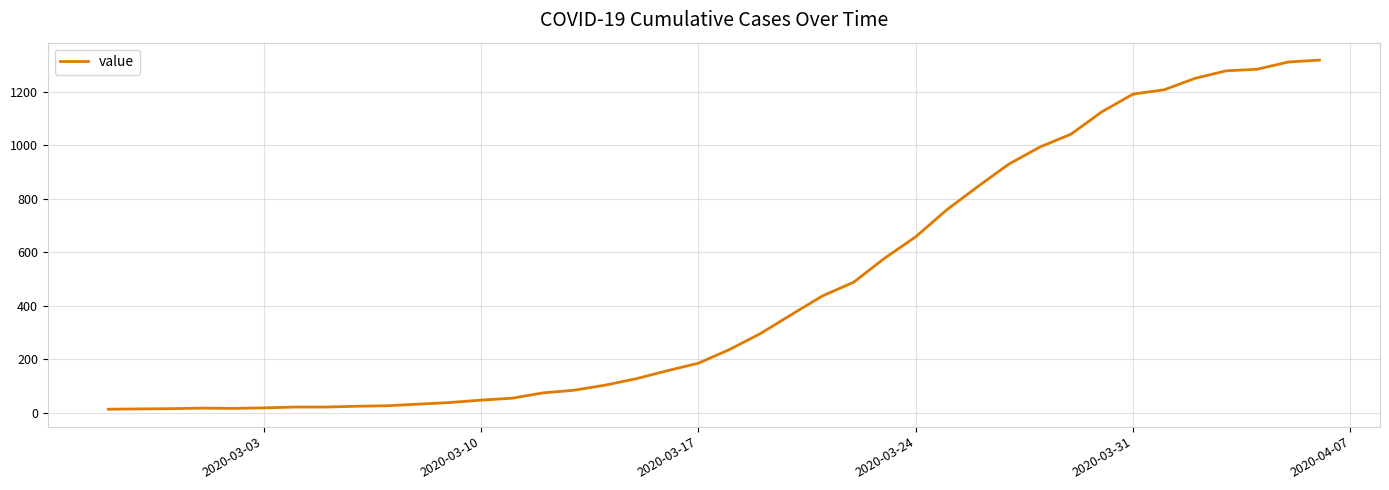

What is the greatest value displayed?

1319